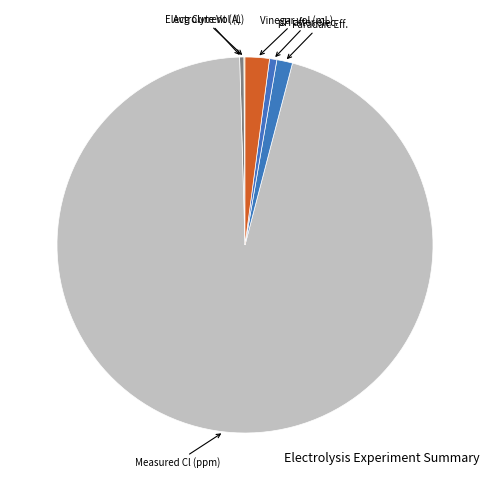

Is there any slice that represents more than half of the pie?

Yes